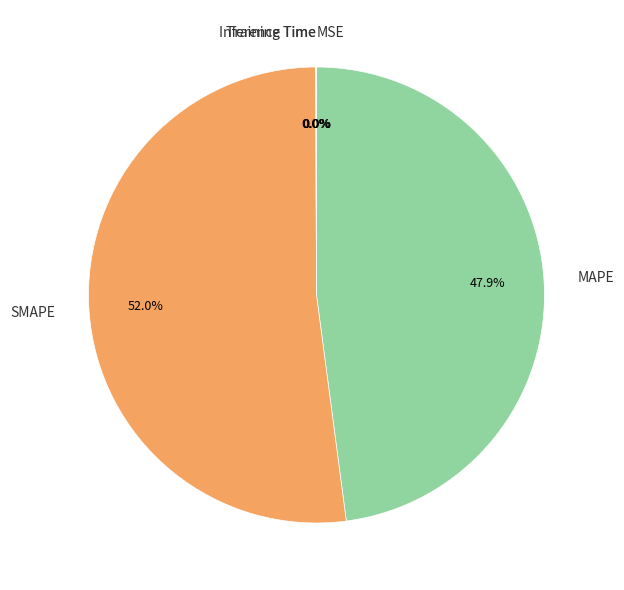

Does any single category account for the majority?

Yes